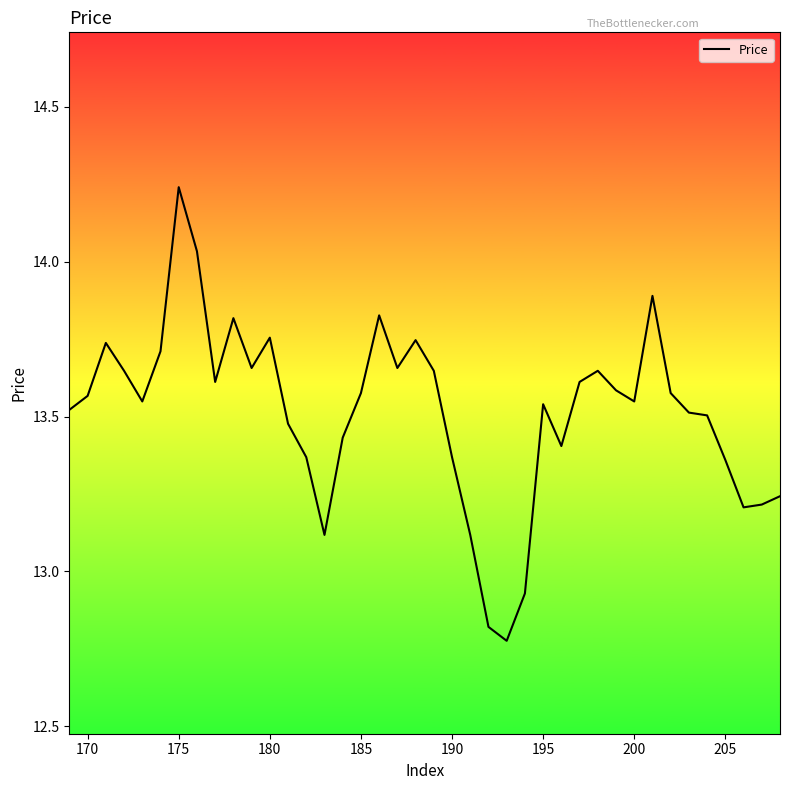

What is the difference between the maximum and minimum values?

1.5